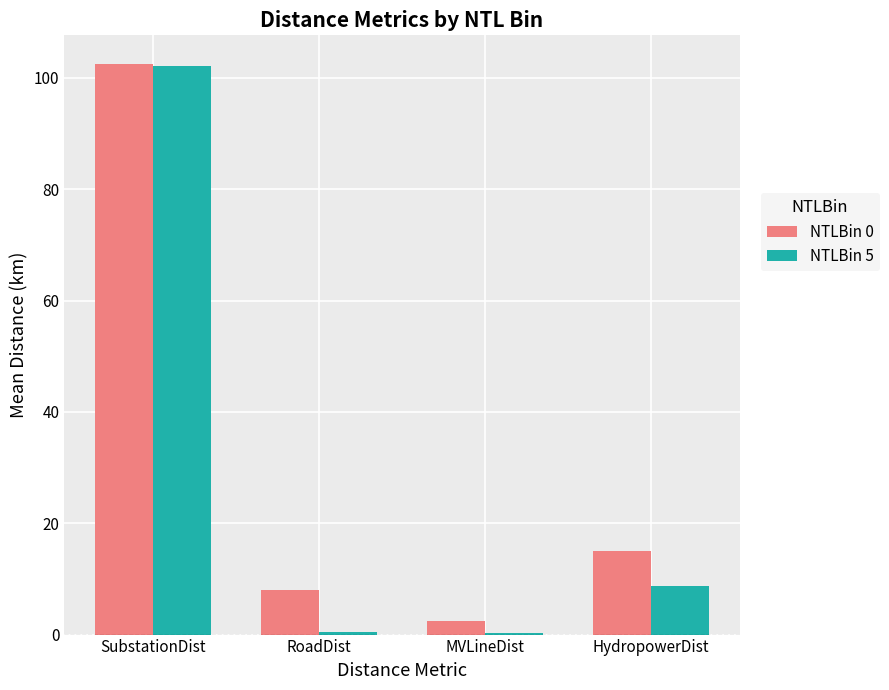

At which category is the sum across all series the highest?

SubstationDist